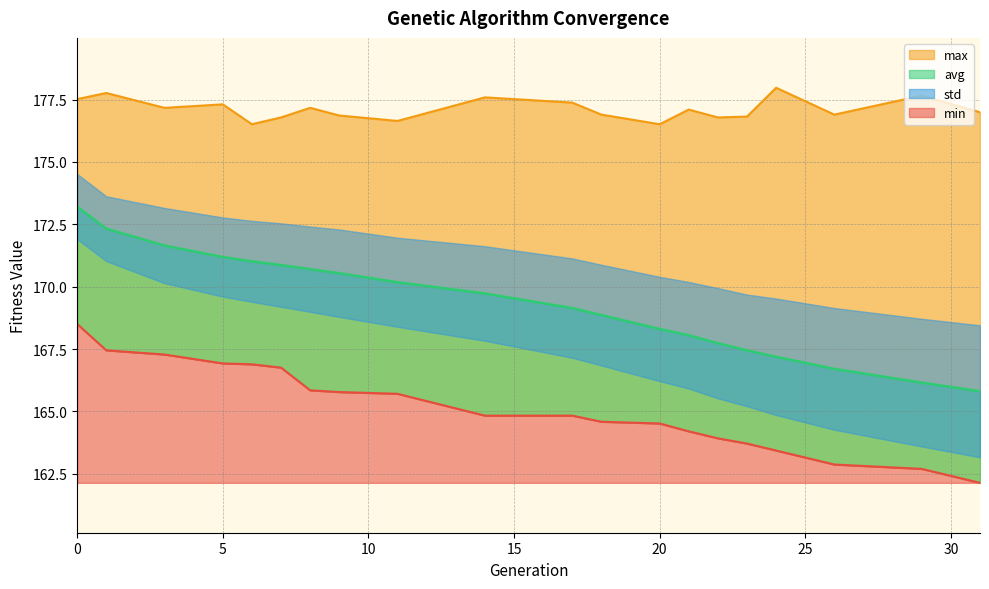

True or false: max and min intersect in this chart.

False